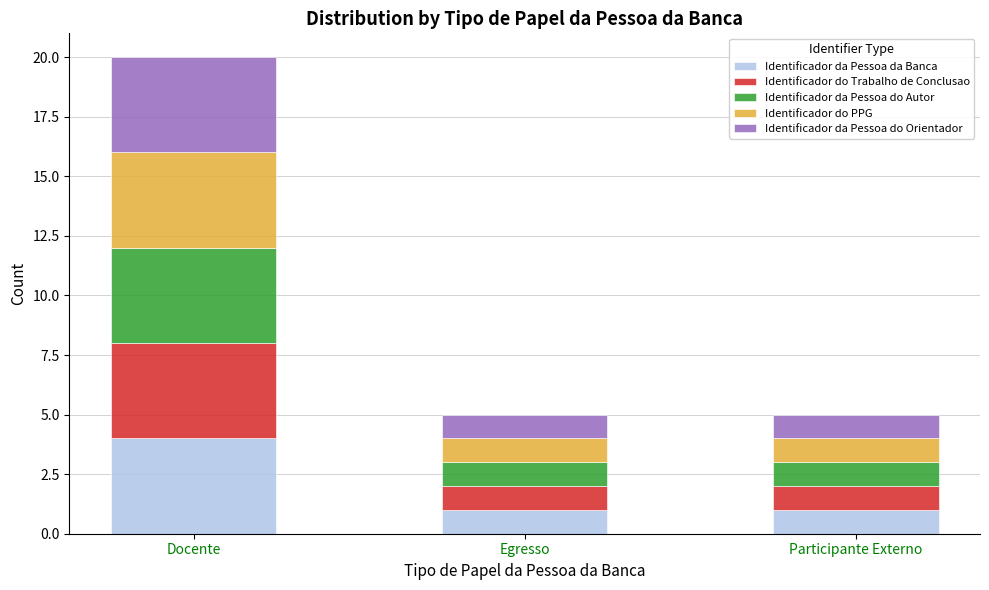

Which category has the highest value in the Identificador da Pessoa da Banca series?

Docente